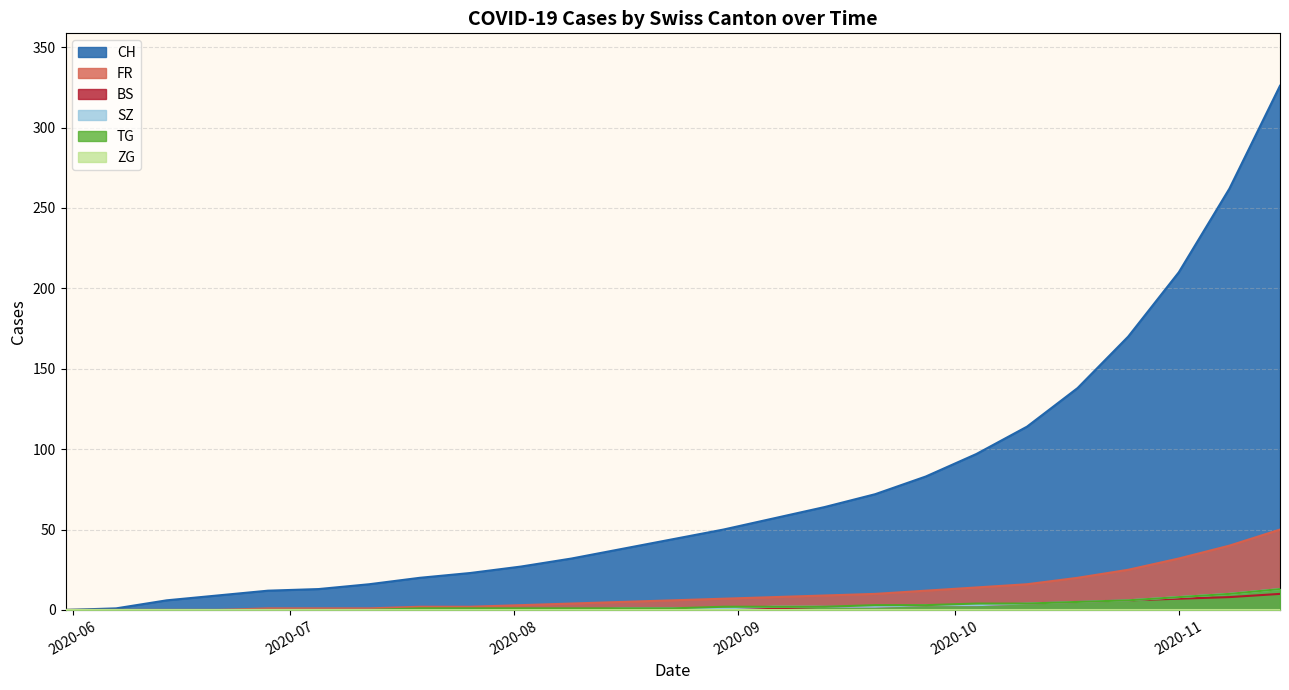

Which series has the largest total across all categories?

CH